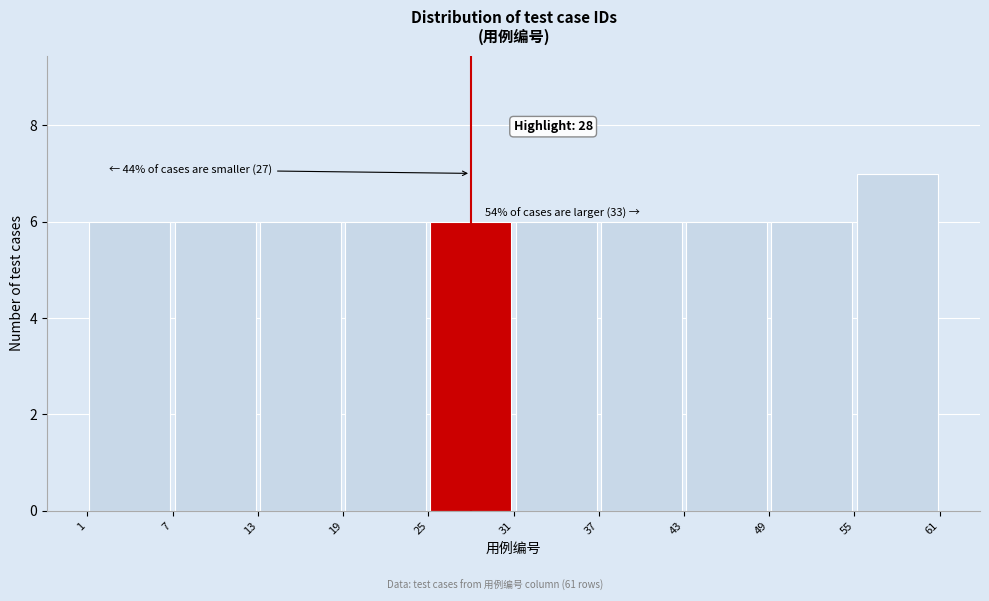

Which range on the x-axis has the tallest bar?

55 to 61